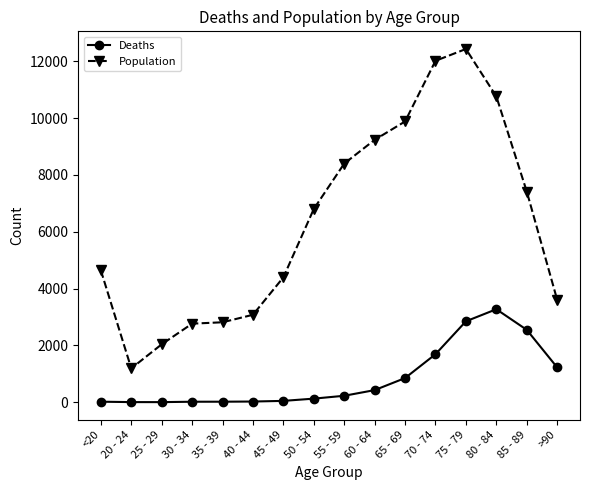

Which series has the largest total across all categories?

Population